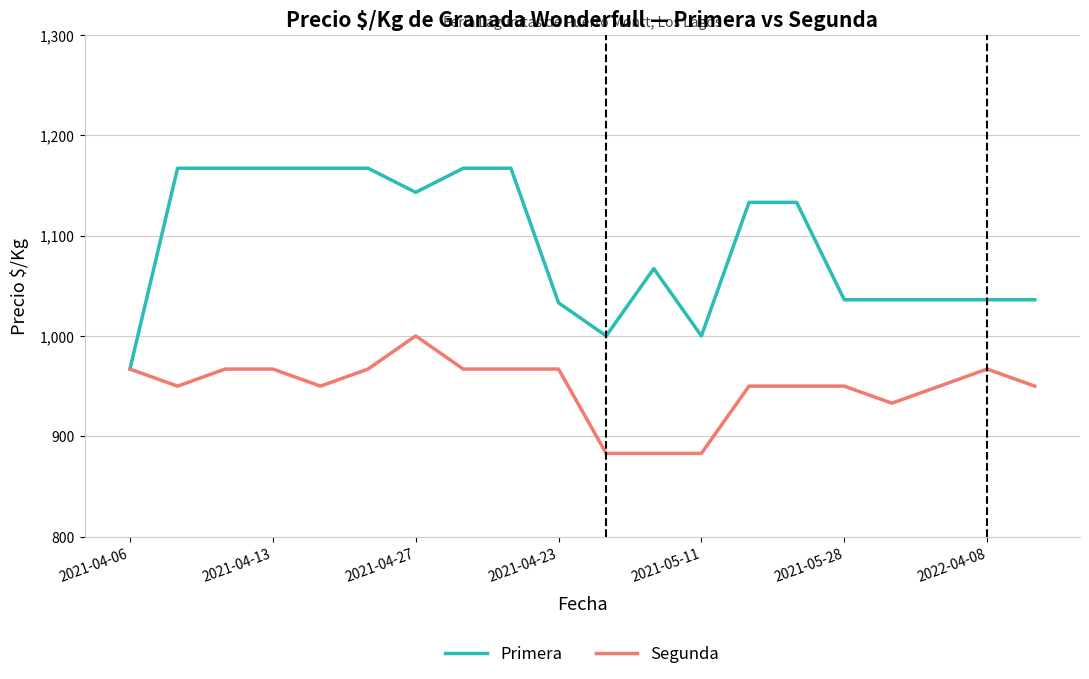

What is the minimum value shown in the chart?

883